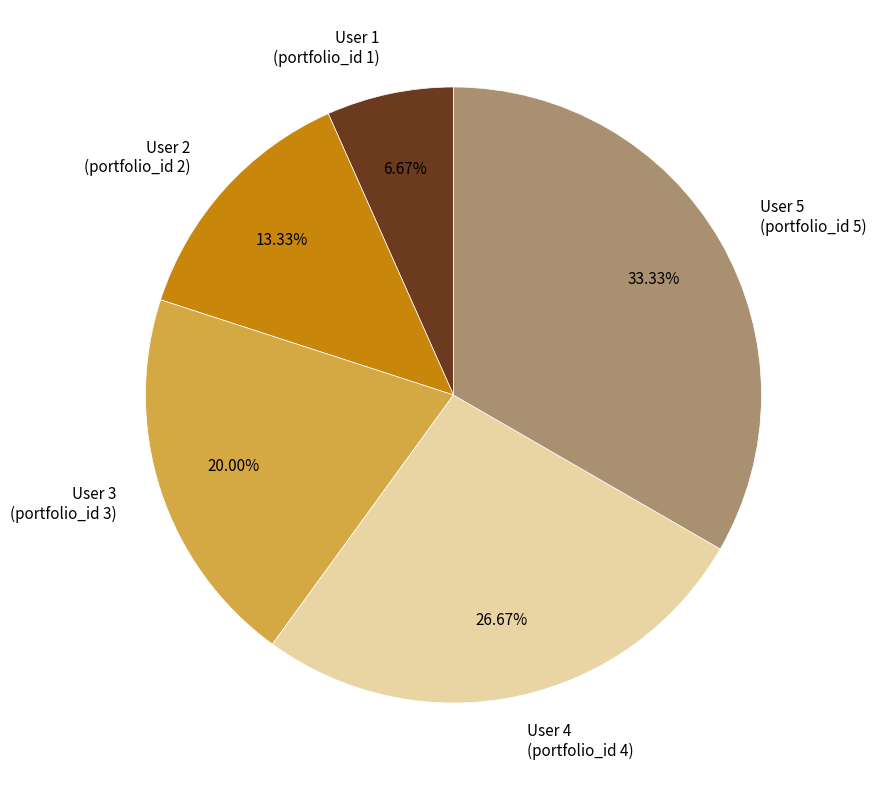

Between User 5 (portfolio_id 5) and User 4 (portfolio_id 4), which is larger?

User 5 (portfolio_id 5)